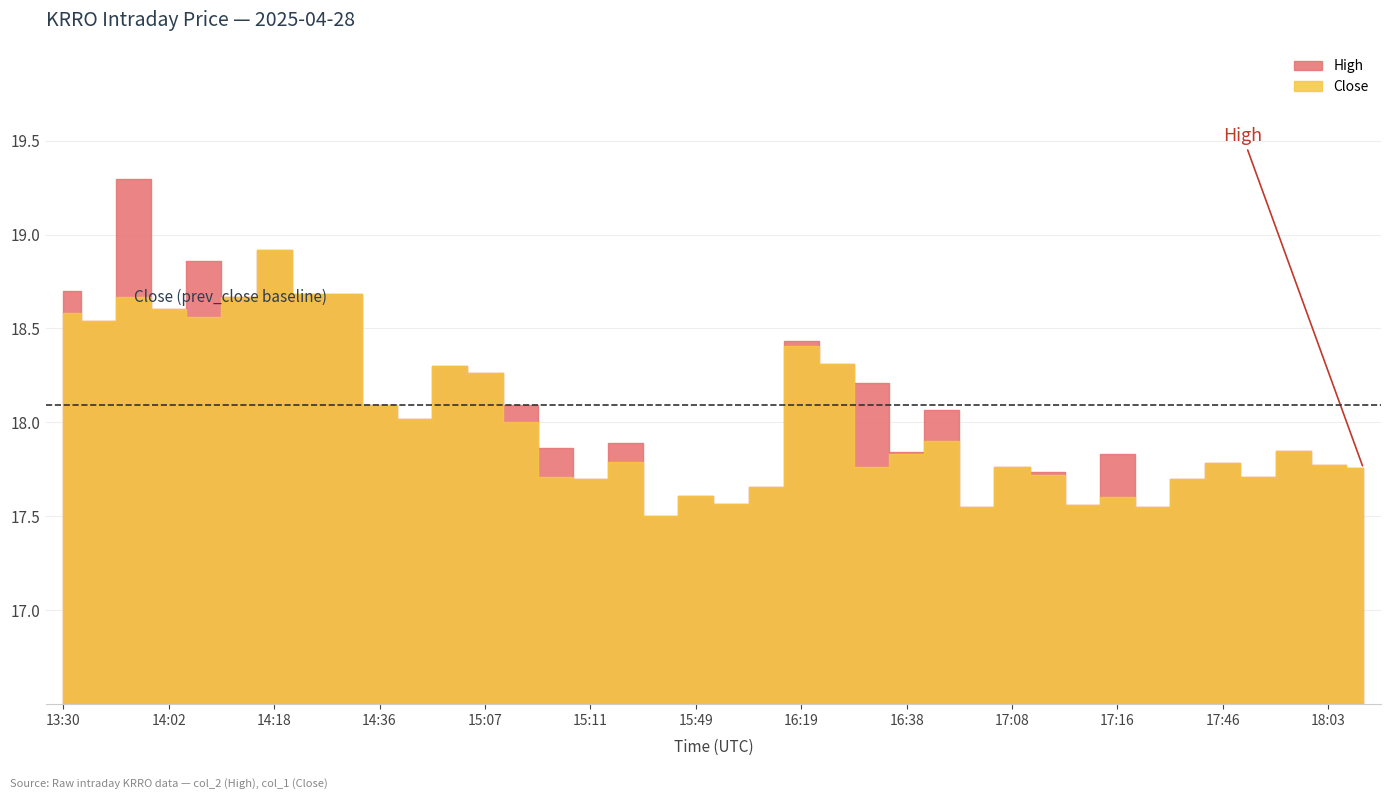

Which series has the widest spread of values?

High